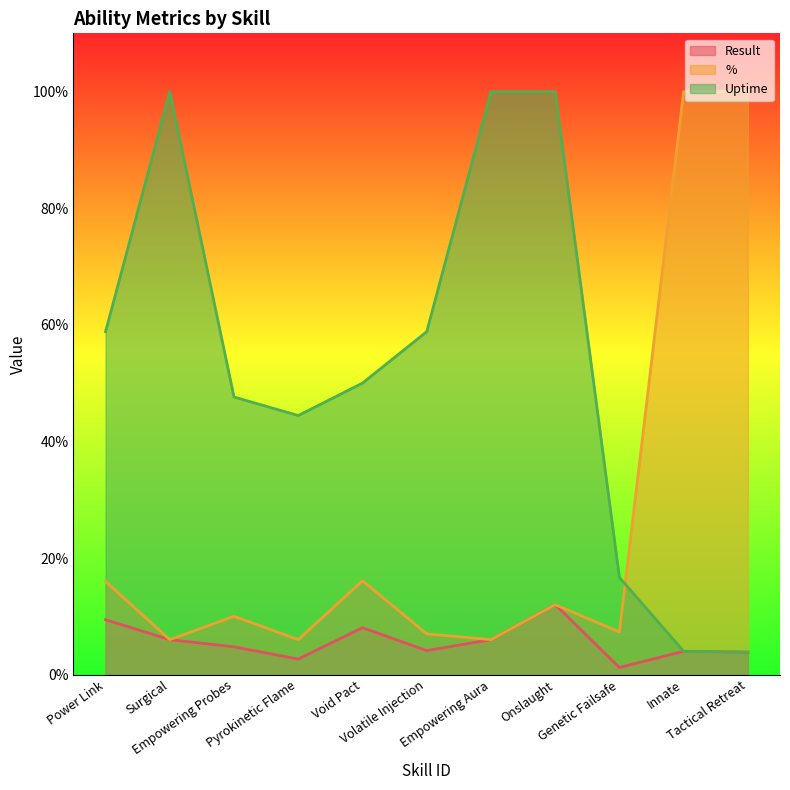

True or false: % and Result cross at least once.

False